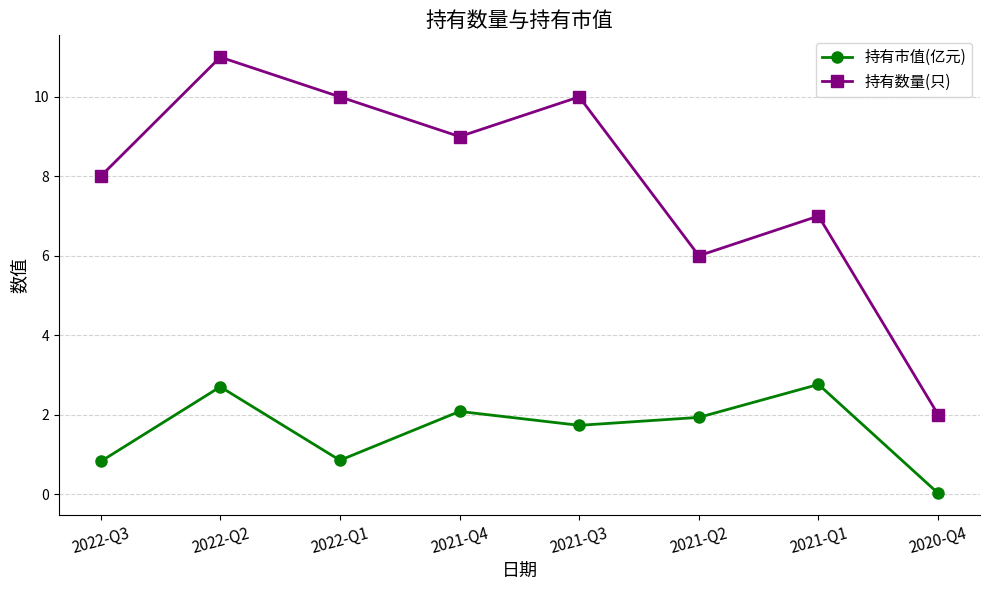

Is it true that 持有市值(亿元) equals 2.1 at 2021-Q4?

True